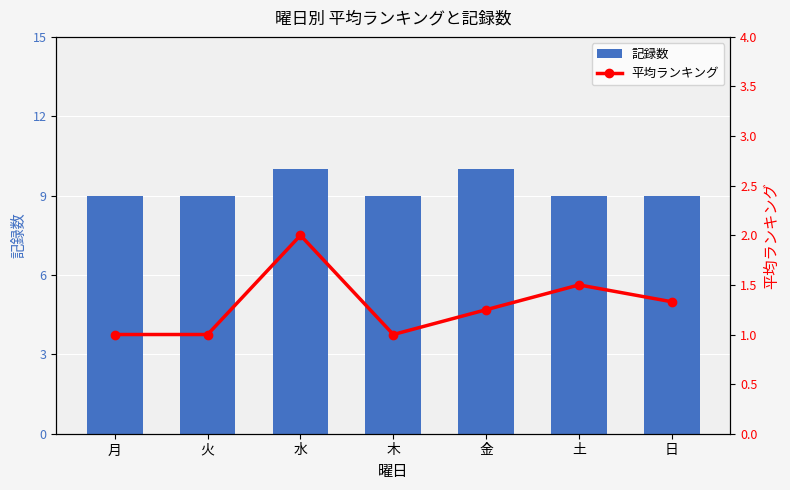

Where is 記録数 nearest to the value 9?

月